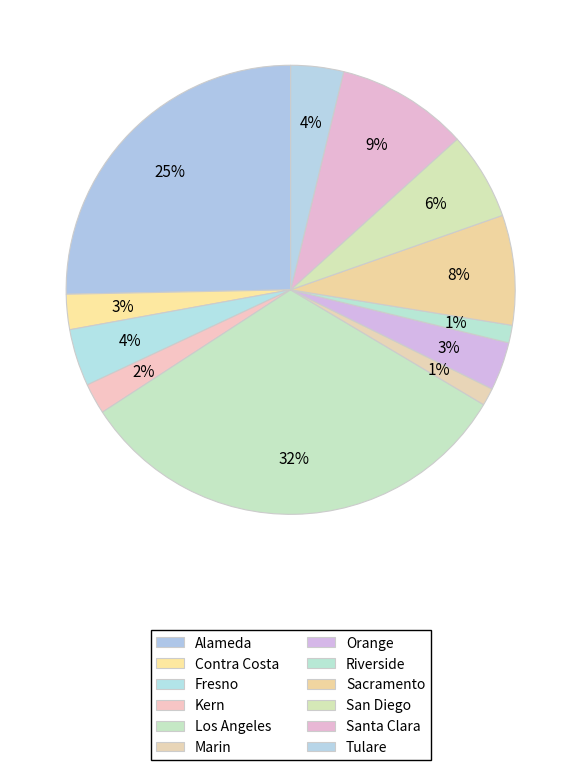

How many segments does this pie chart have?

12